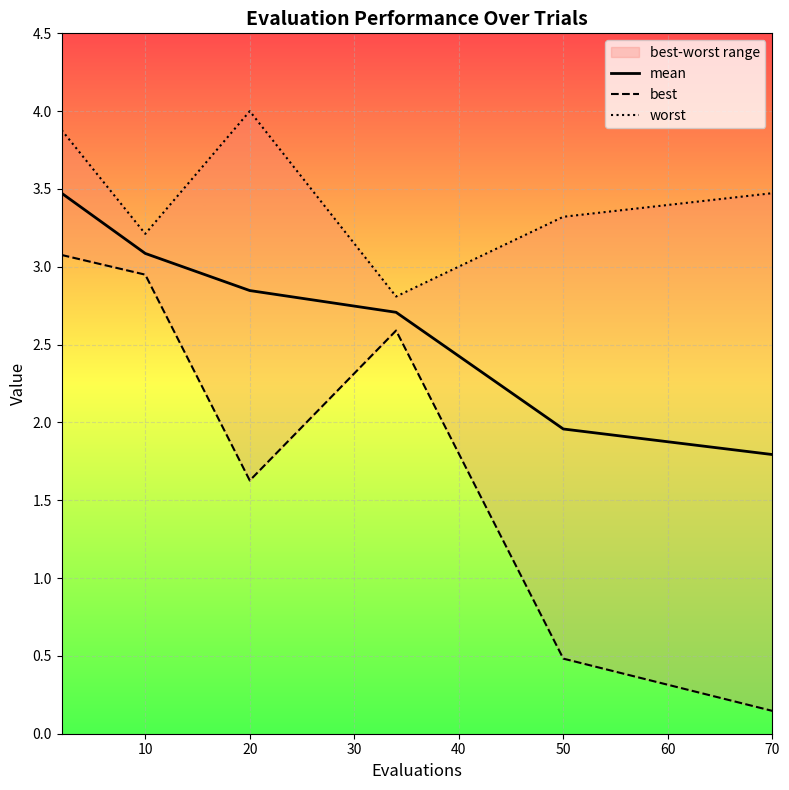

What is the sum of the best values at 30 and 10?

5.5